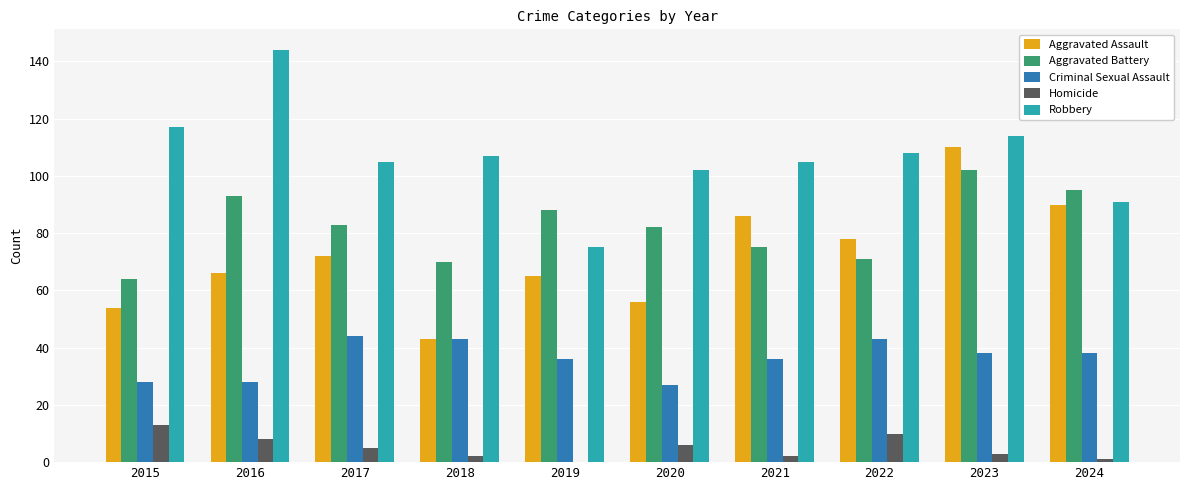

How many distinct data groups are displayed?

5